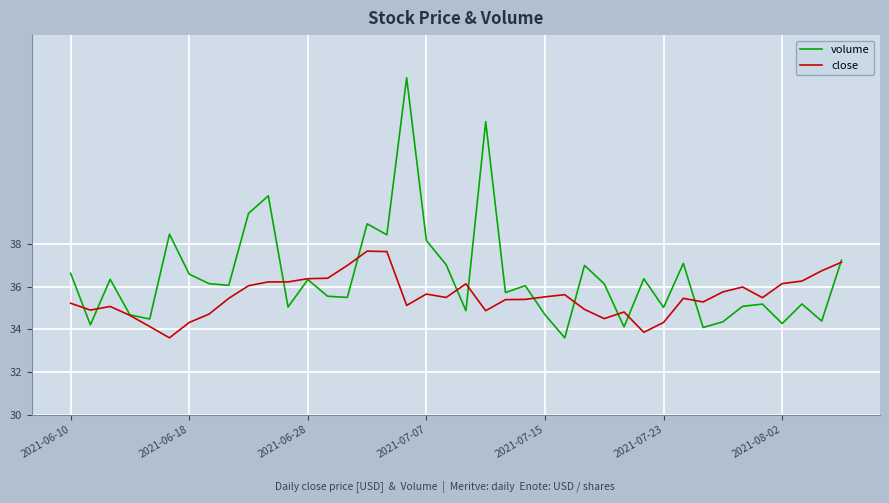

Which series has the largest total across all categories?

volume